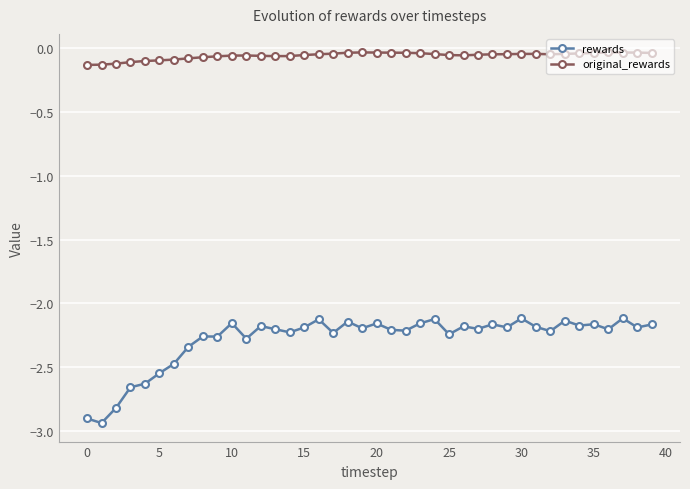

Which series has the largest range (max minus min)?

rewards